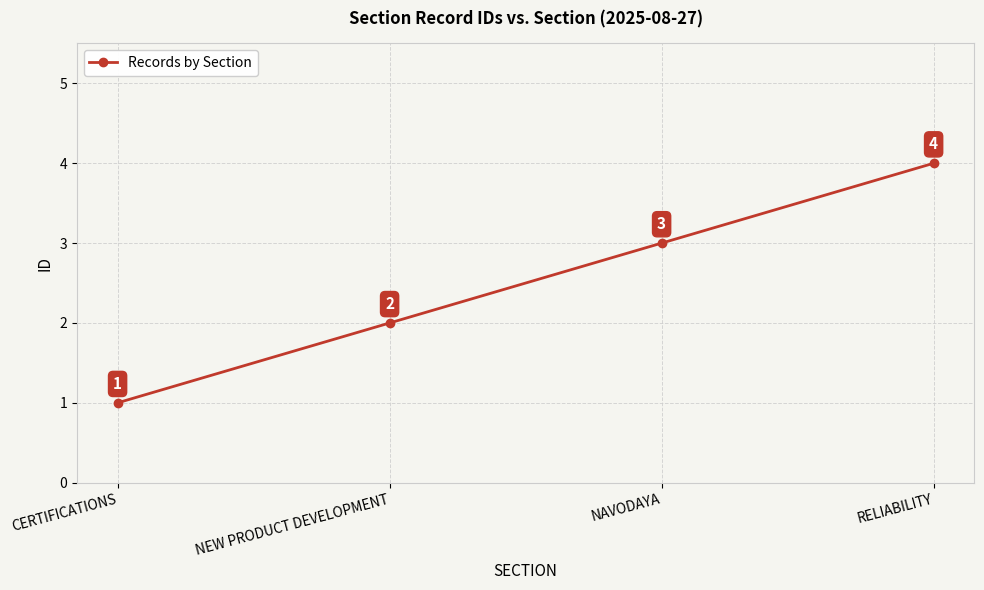

What is the value of the 4th point from the left?

4